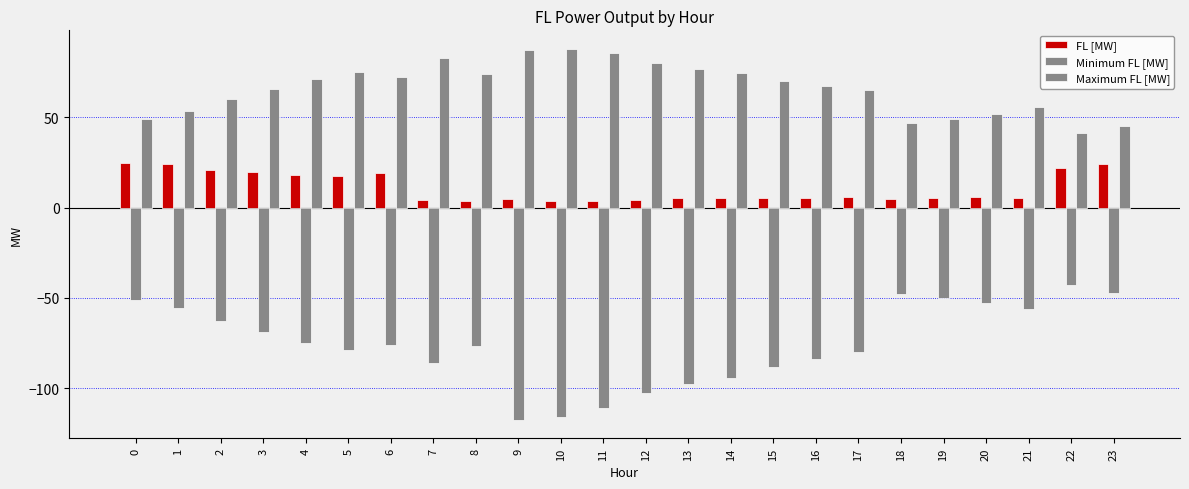

Count the number of data series in this chart.

3